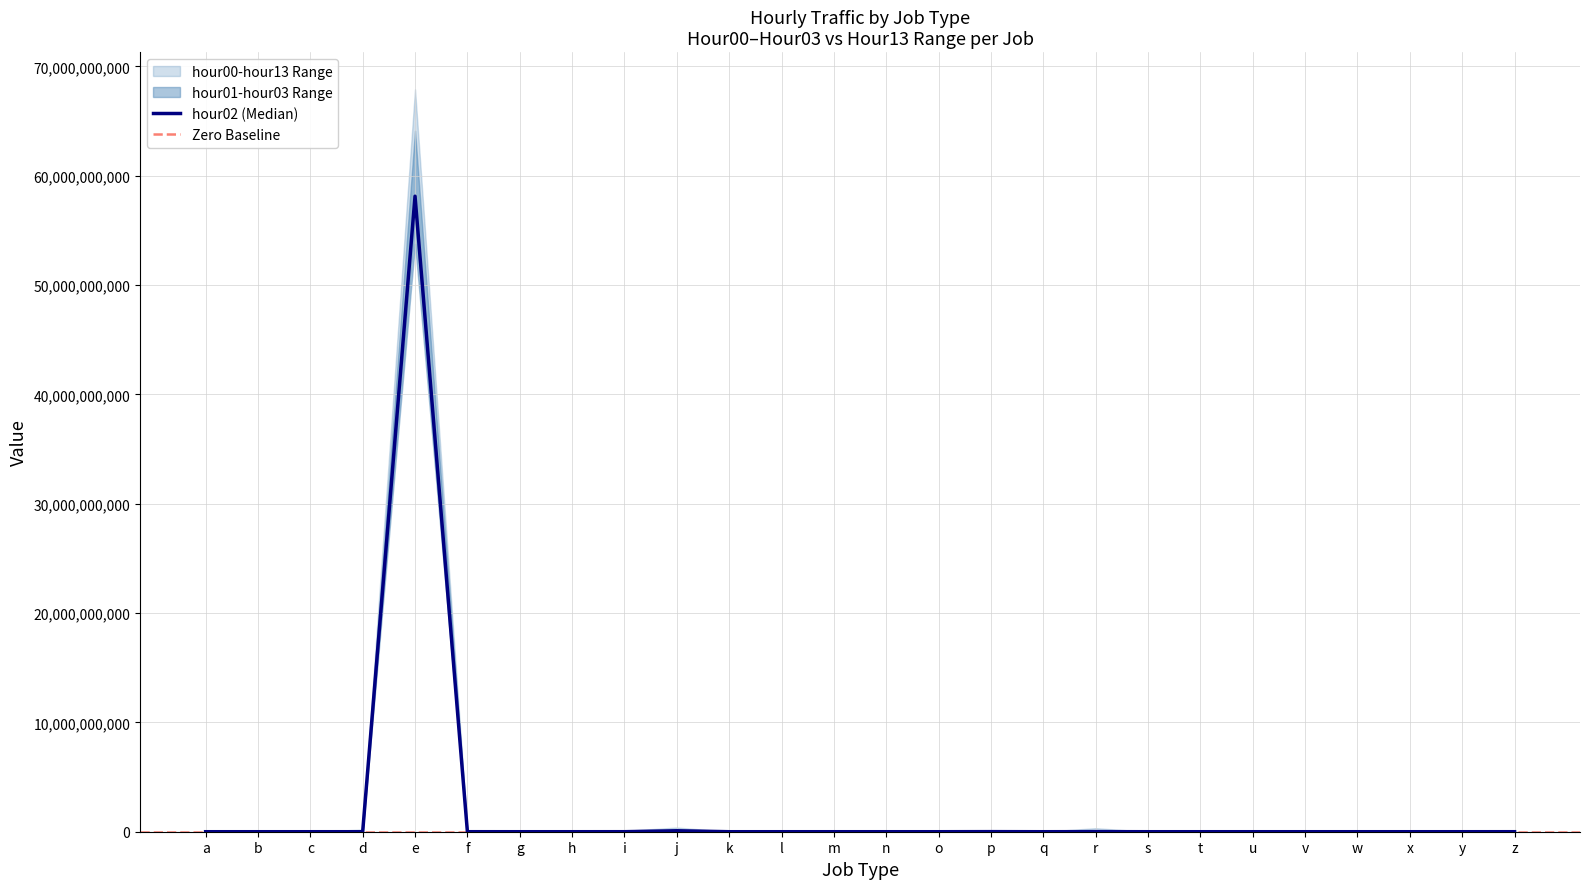

Reading right to left, transcribe all the data shown in this chart.

hour00: z=189130	y=0	x=0	w=133	v=307	u=103	t=116303	s=28767	r=6308293	q=0	p=11546307	o=0	n=47594	m=124	l=9	k=10875	j=32399701	i=3861910	h=9351	g=1	f=8273649	e=55721450099	d=7015057	c=465430	b=453	a=209343
hour01: z=548947	y=0	x=0	w=72	v=1424	u=40	t=67601	s=10506	r=4598729	q=0	p=9923069	o=0	n=14499	m=237	l=5	k=24116	j=55406274	i=1733143	h=3732	g=1	f=3377551	e=53763684046	d=1988507	c=152598	b=347	a=165712
hour02: z=1641673	y=0	x=0	w=171	v=6502	u=41	t=63905	s=5110	r=6947352	q=0	p=7384708	o=0	n=6573	m=430	l=3	k=36876	j=88587207	i=1883425	h=2568	g=1	f=1790997	e=58117875589	d=801973	c=104751	b=298	a=128419
hour03: z=2900662	y=0	x=0	w=59	v=13356	u=24	t=113477	s=3305	r=8355337	q=0	p=4735348	o=0	n=4067	m=712	l=2	k=47861	j=120761072	i=1647405	h=2507	g=1	f=1003116	e=64109192369	d=465673	c=84603	b=317	a=111070
hour13: z=5956903	y=0	x=0	w=469	v=12031	u=8092	t=2139416	s=440532	r=325438205	q=0	p=17005862	o=1	n=759729	m=3436	l=1409	k=90790	j=383347851	i=78815256	h=372541	g=25	f=76576193	e=67901094141	d=194775760	c=1519547	b=8823	a=250455